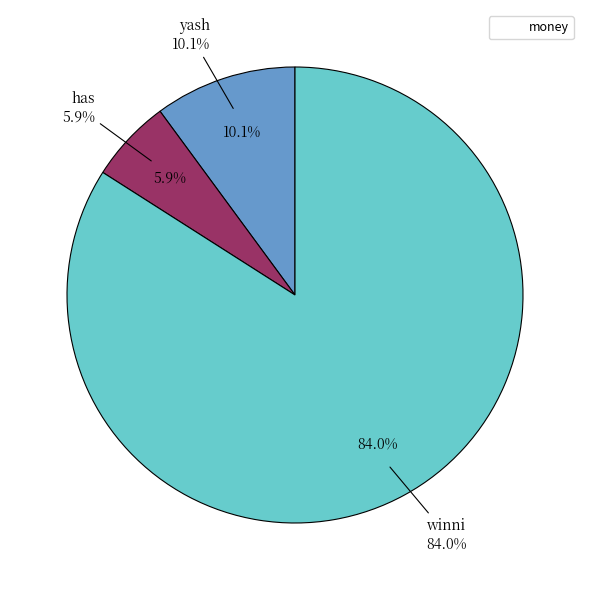

What is the total percentage of winni and has?

89.9%